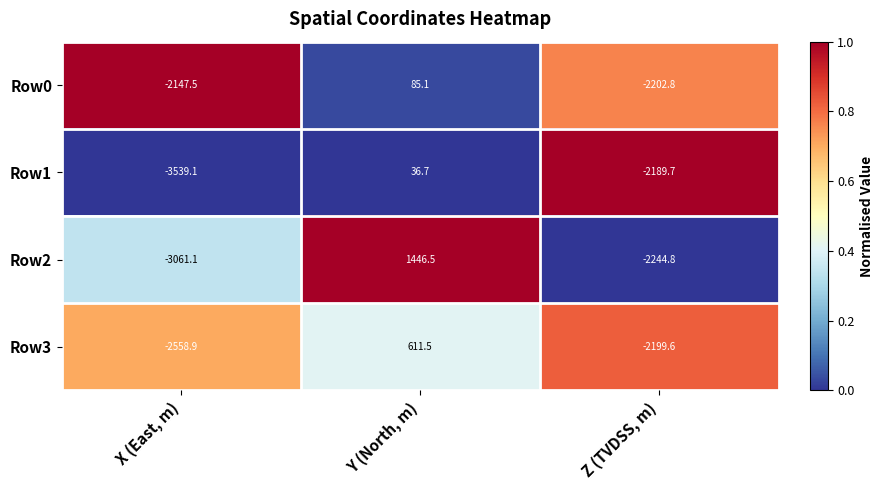

How many series are shown in this chart?

4